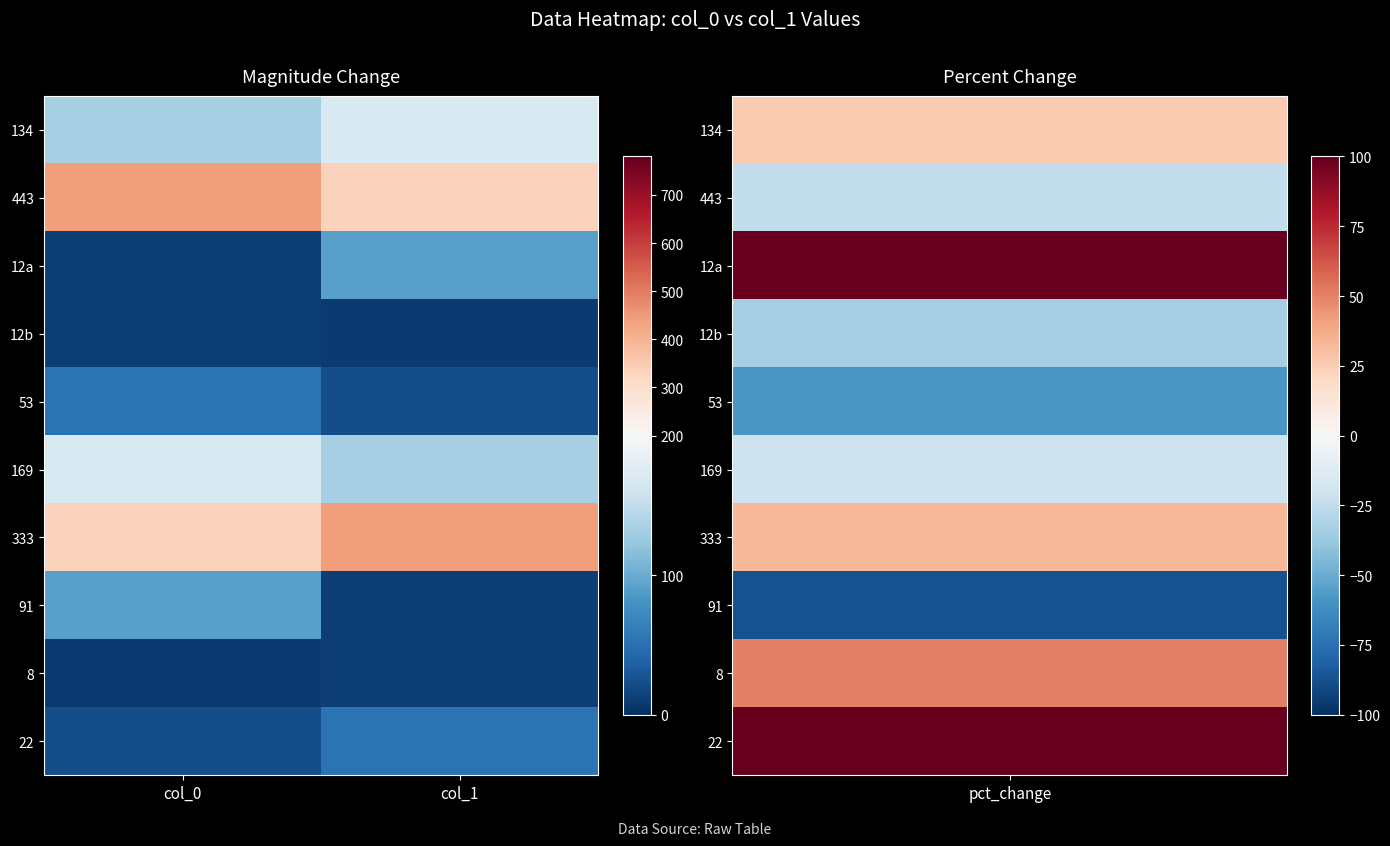

Which series has the largest range (max minus min)?

443